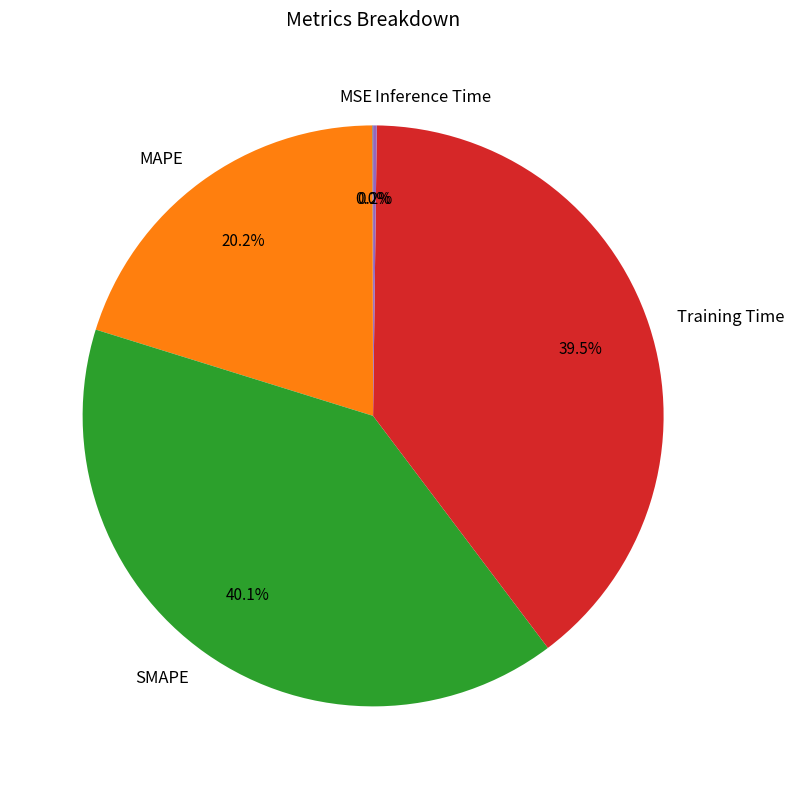

Does Training Time account for over 50% of the chart?

No